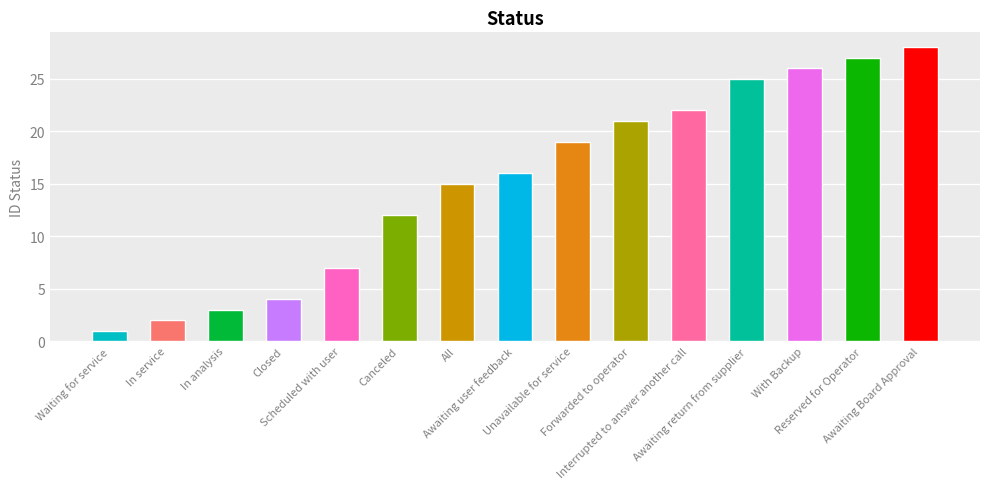

Does the chart contain any negative values?

No